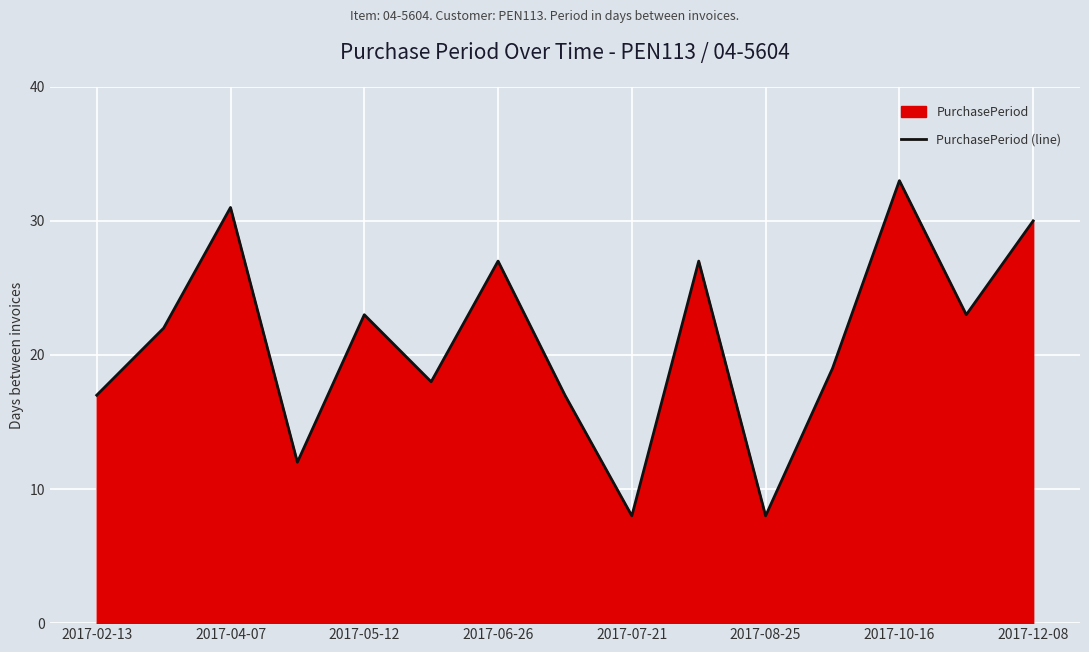

What value does the data have at 2017-02-13, to the nearest 10?

20